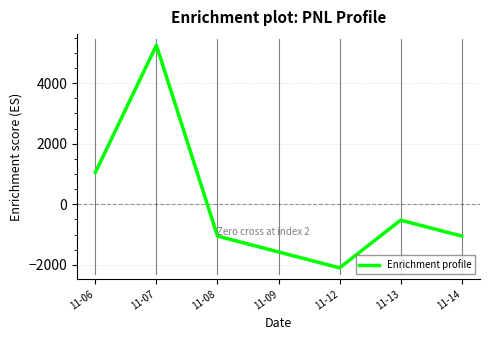

Which category has the highest value across all series?

11-07